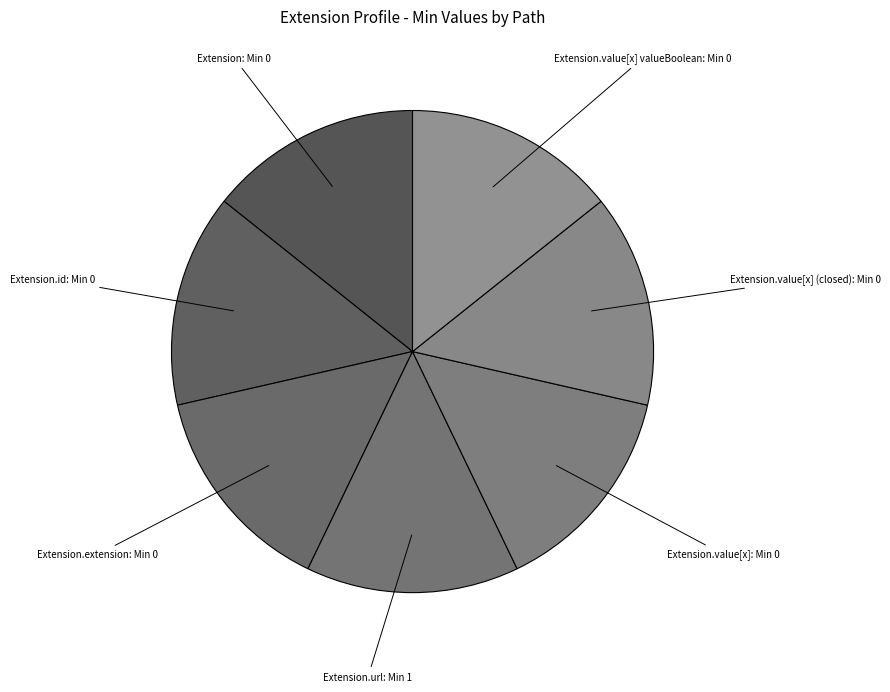

What is the smallest slice in the pie chart?

Extension